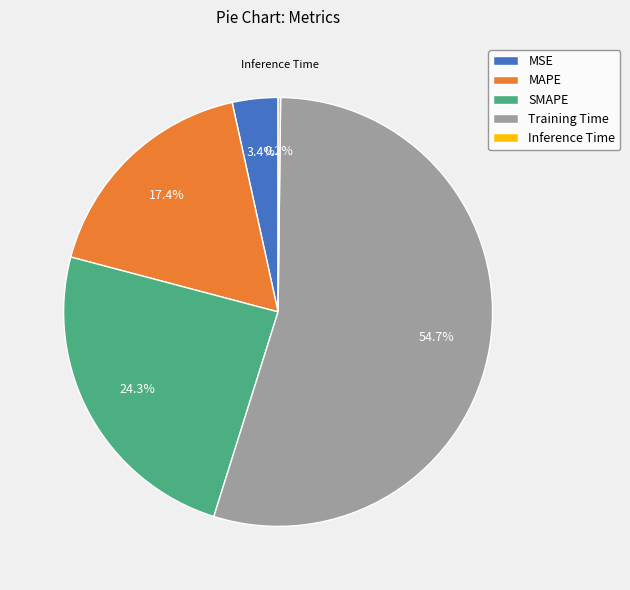

What portion of the pie excludes Training Time?

45.3%